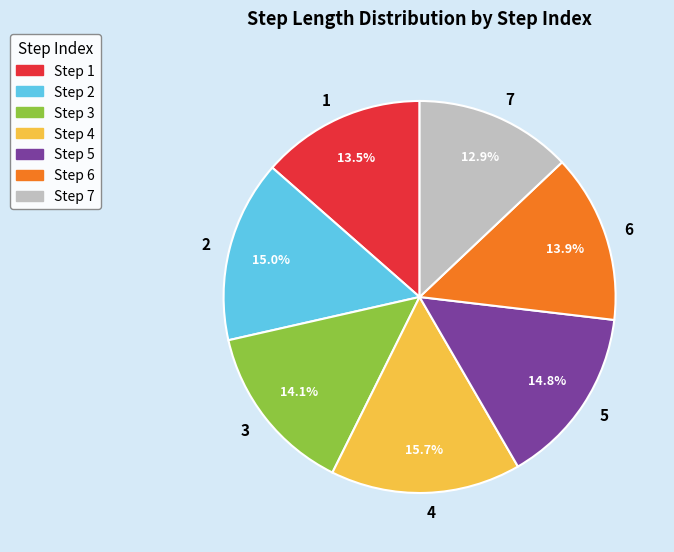

Which category has the smallest portion of the pie?

7